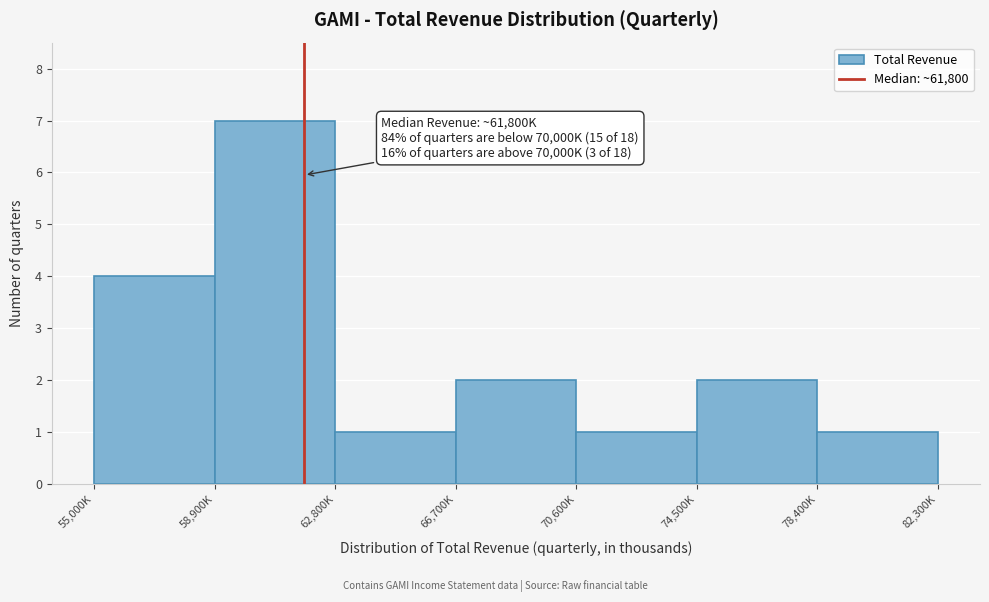

Reading right to left, list all the values displayed in this chart.

78,400K=1	74,500K=2	70,600K=1	66,700K=2	62,800K=1	58,900K=7	55,000K=4